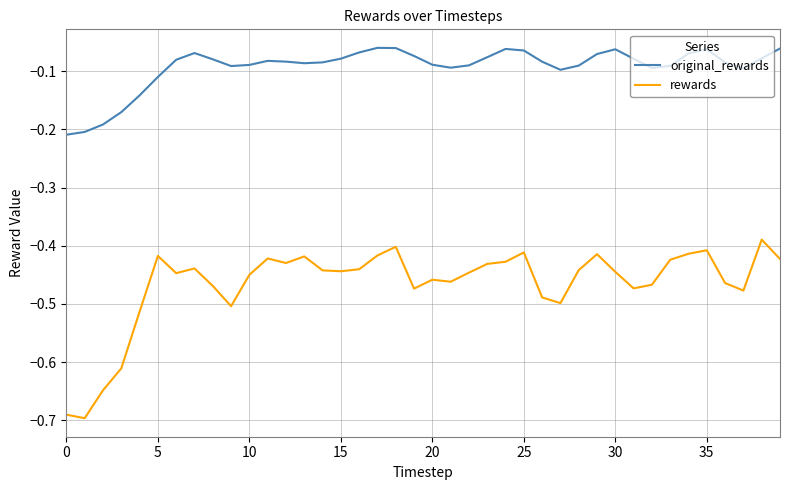

What is the difference between the maximum and minimum values in the rewards series?

0.3